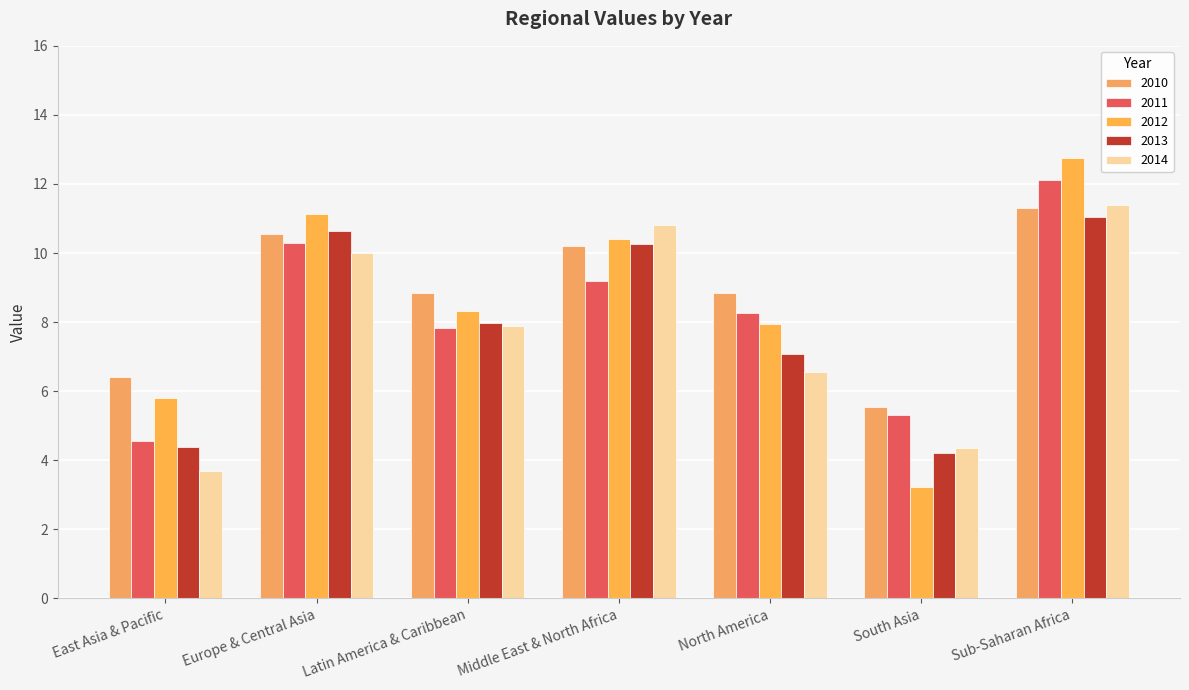

At which category does the chart reach its minimum across all series?

South Asia